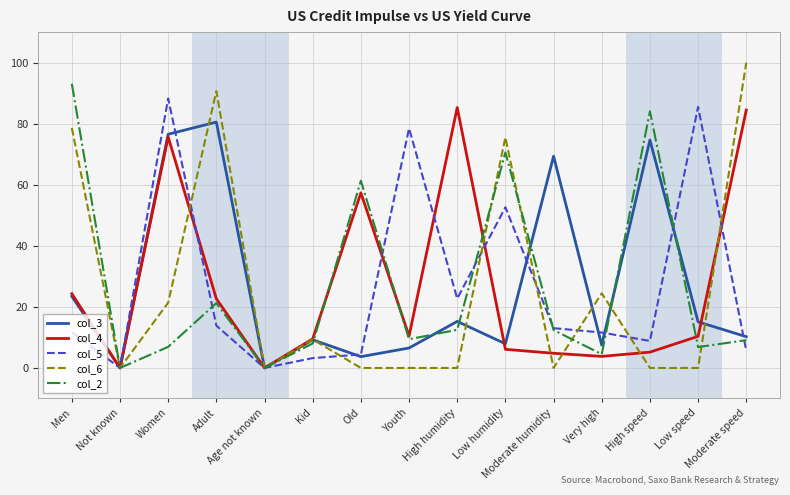

What position from the left is Old?

7